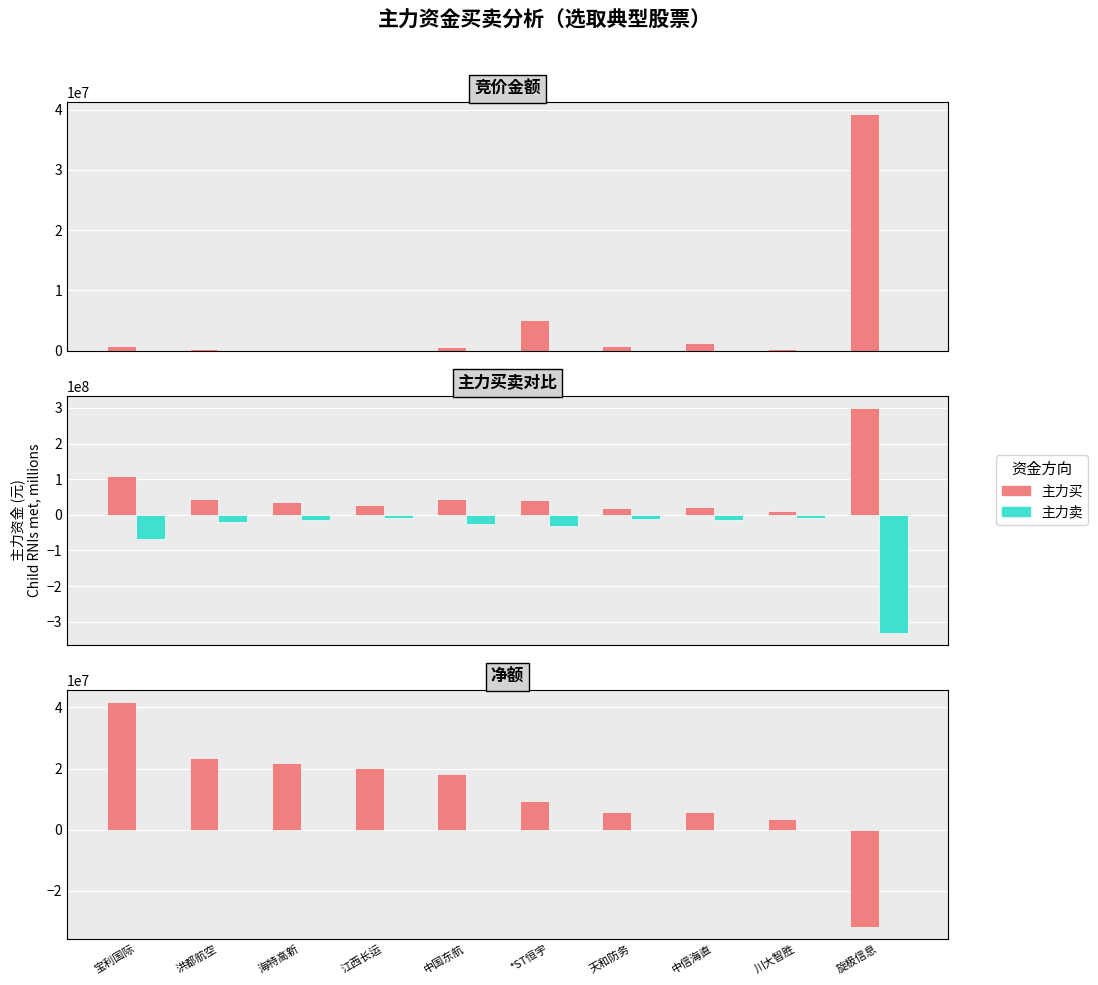

What are all the series names shown in the legend?

竞价金额, 参考(0), 主力买, 主力卖, 净额